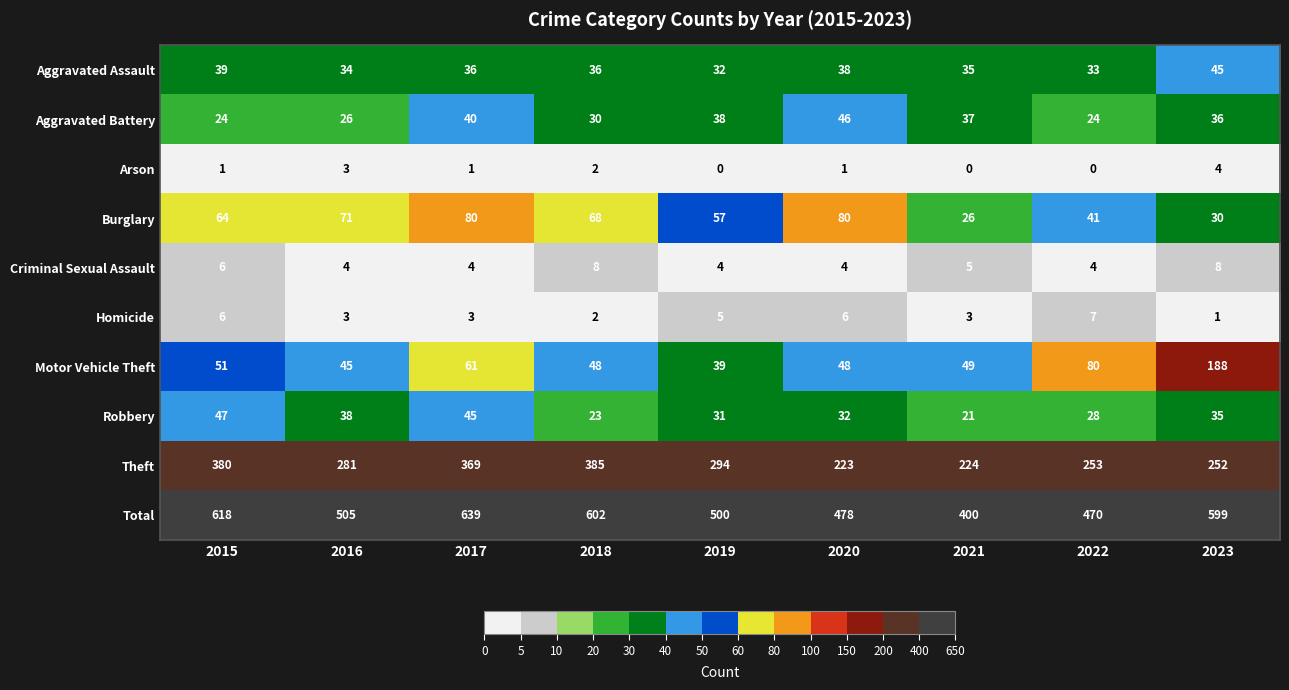

How many series are shown in this chart?

10